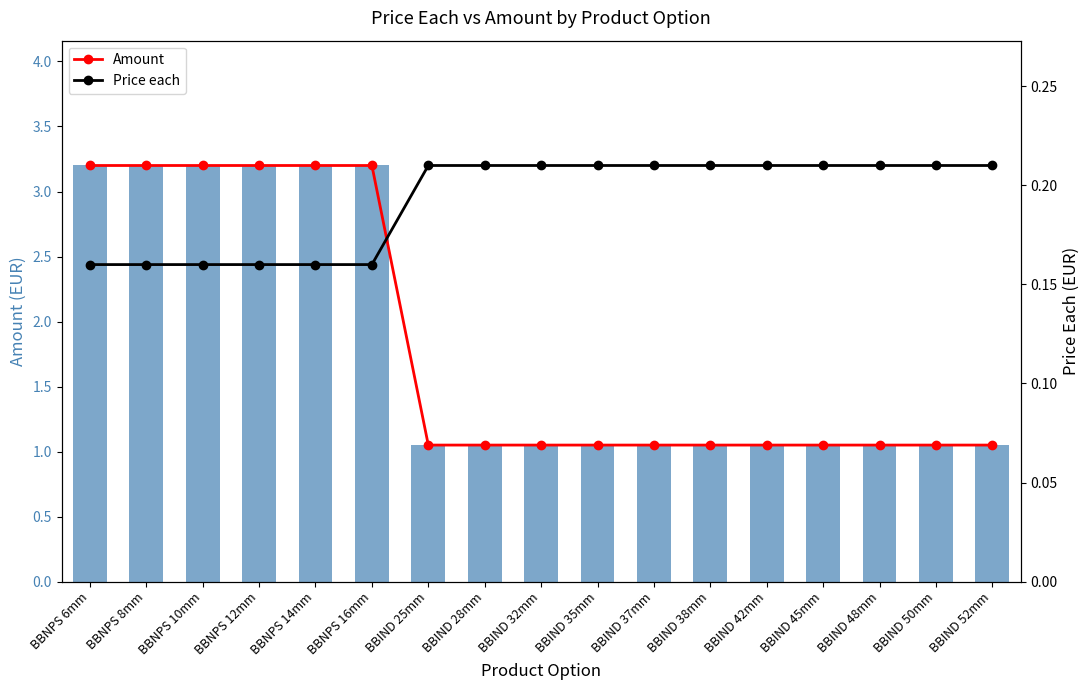

Rank the series at BBIND 45mm from lowest to highest value.

Price each, Amount